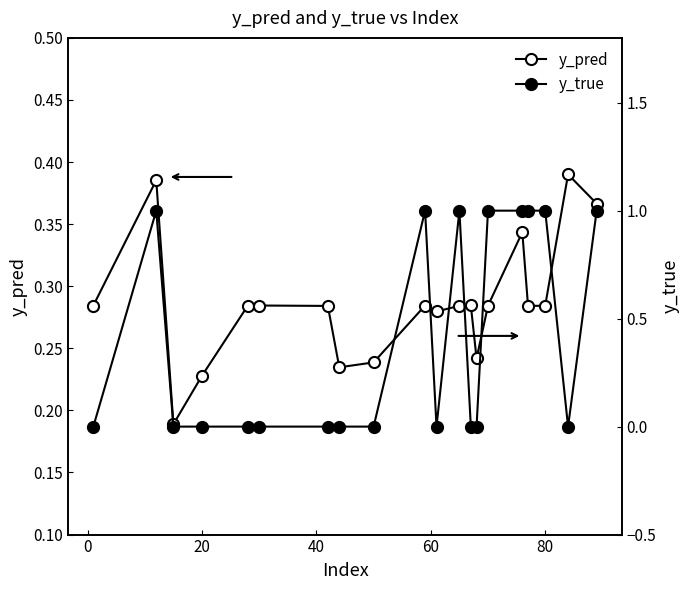

Which series has the widest spread of values?

y_true